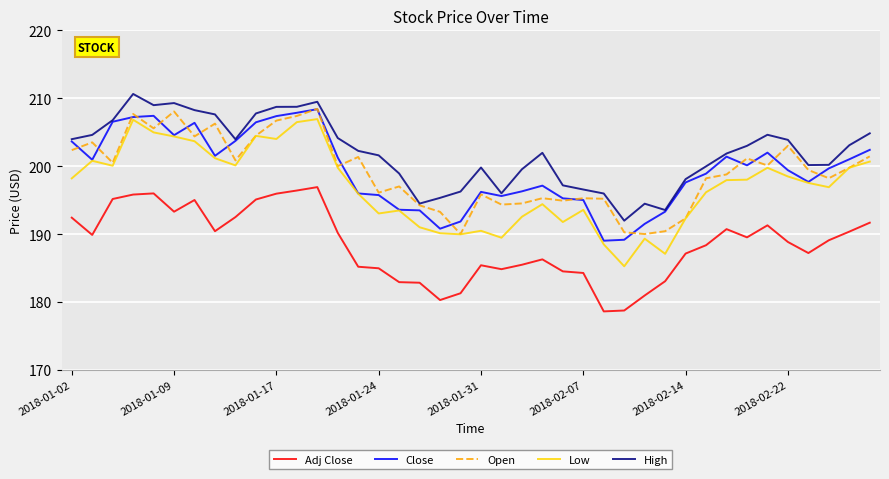

Which series has the largest range (max minus min)?

Low